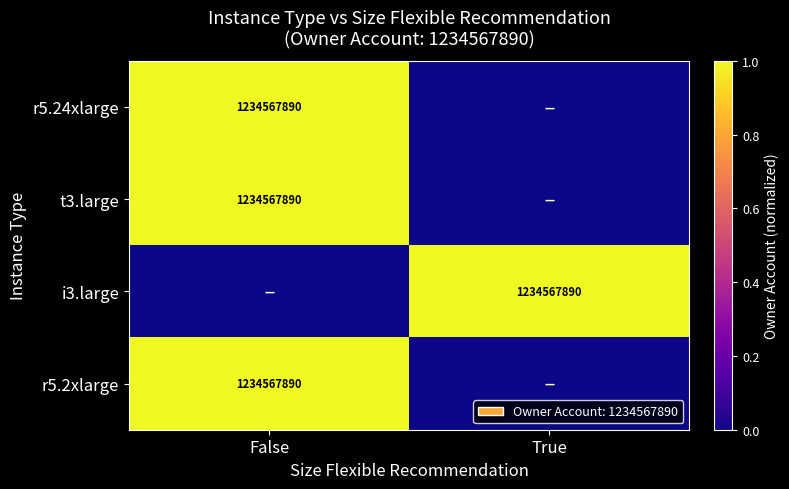

At how many categories does at least one series exceed 0?

2